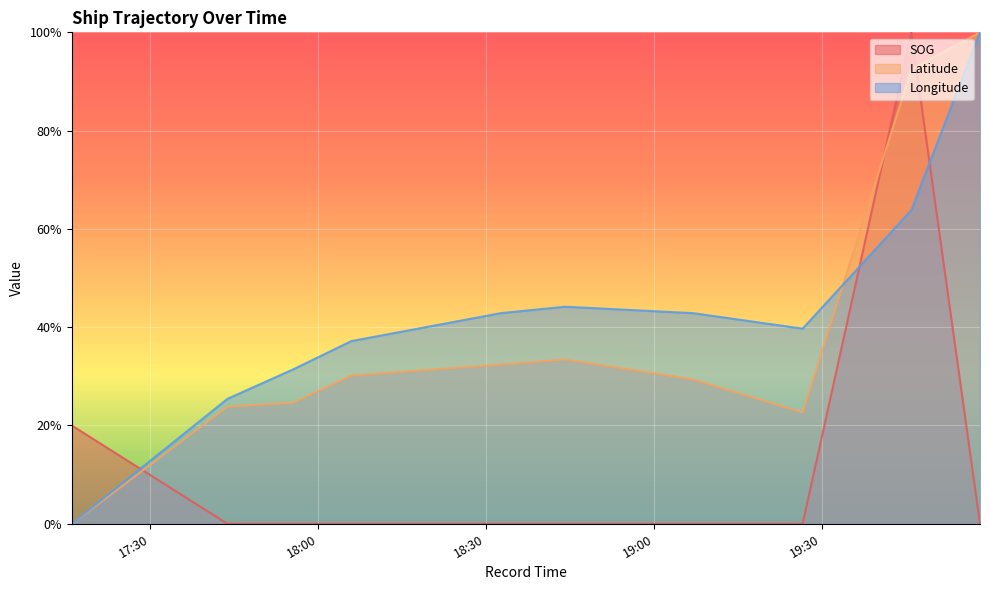

Where is Latitude nearest to the value 0?

2024-04-16 17:16:00